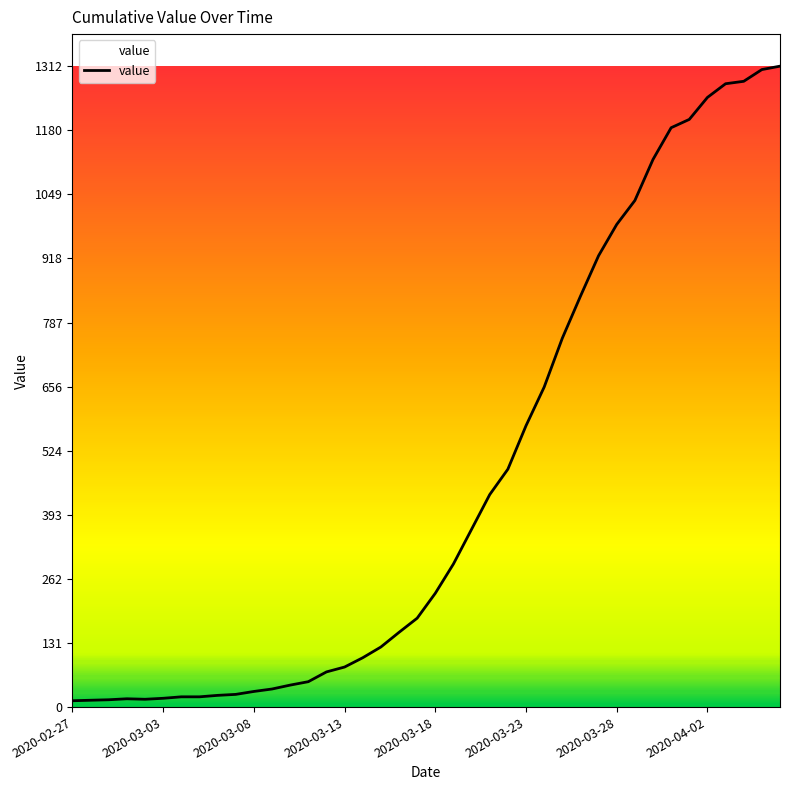

What is the greatest value displayed?

1312.0